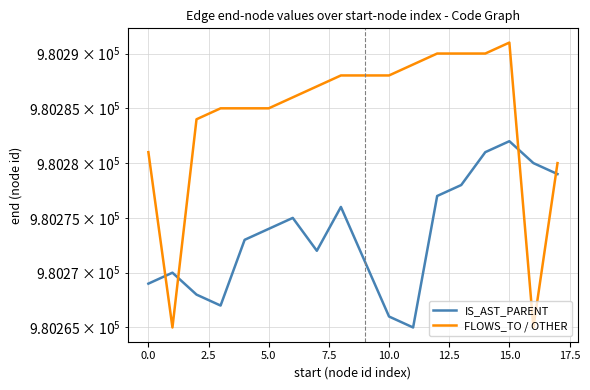

In FLOWS_TO / OTHER, how many points are lower than both neighbors (excluding endpoints)?

2